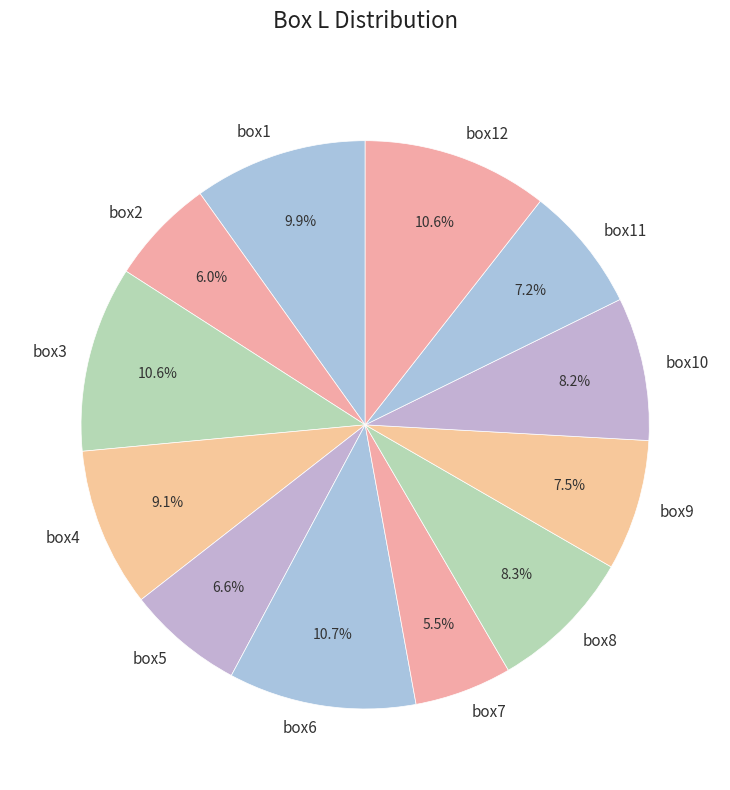

Which category has the smallest portion of the pie?

box7